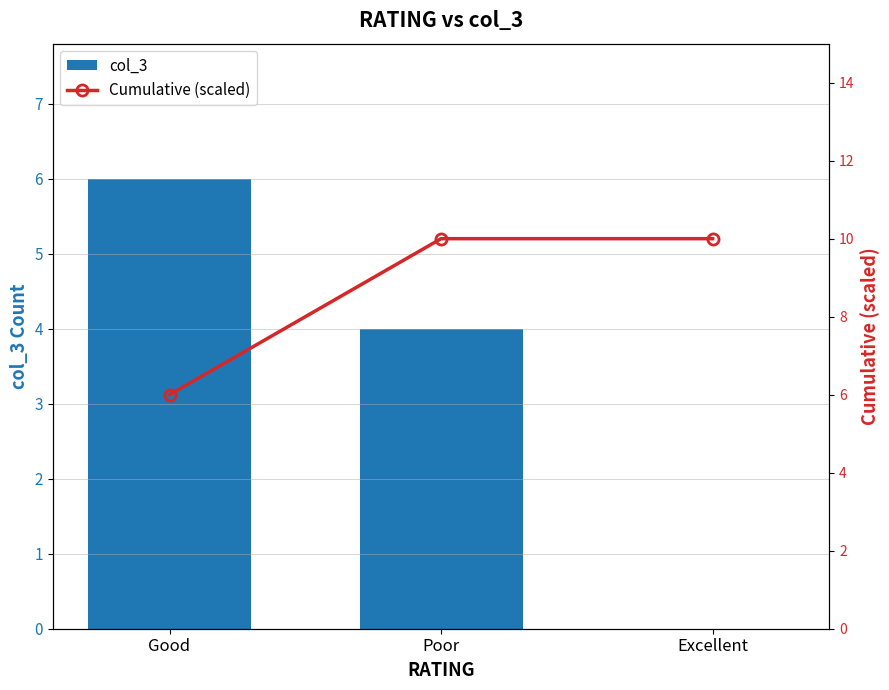

What are all the series names shown in the legend?

col_3, Cumulative (scaled)